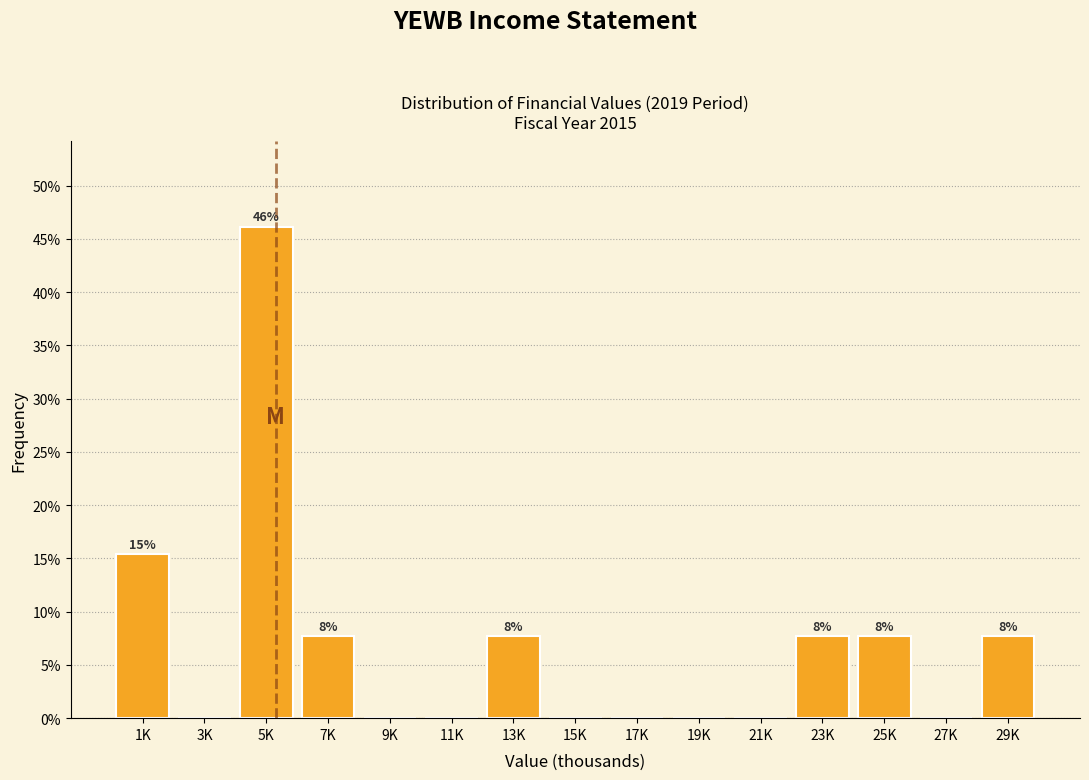

Reading left to right, transcribe all the data shown in this chart.

1K=15.4	3K=0.0	5K=46.2	7K=7.7	9K=0.0	11K=0.0	13K=7.7	15K=0.0	17K=0.0	19K=0.0	21K=0.0	23K=7.7	25K=7.7	27K=0.0	29K=7.7